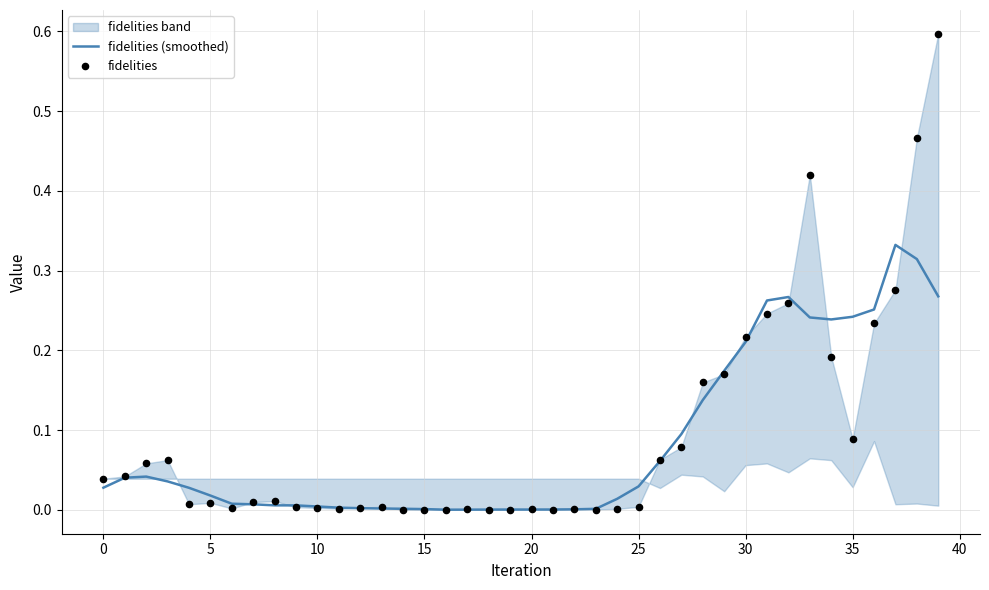

Which series has the largest total across all categories?

fidelities